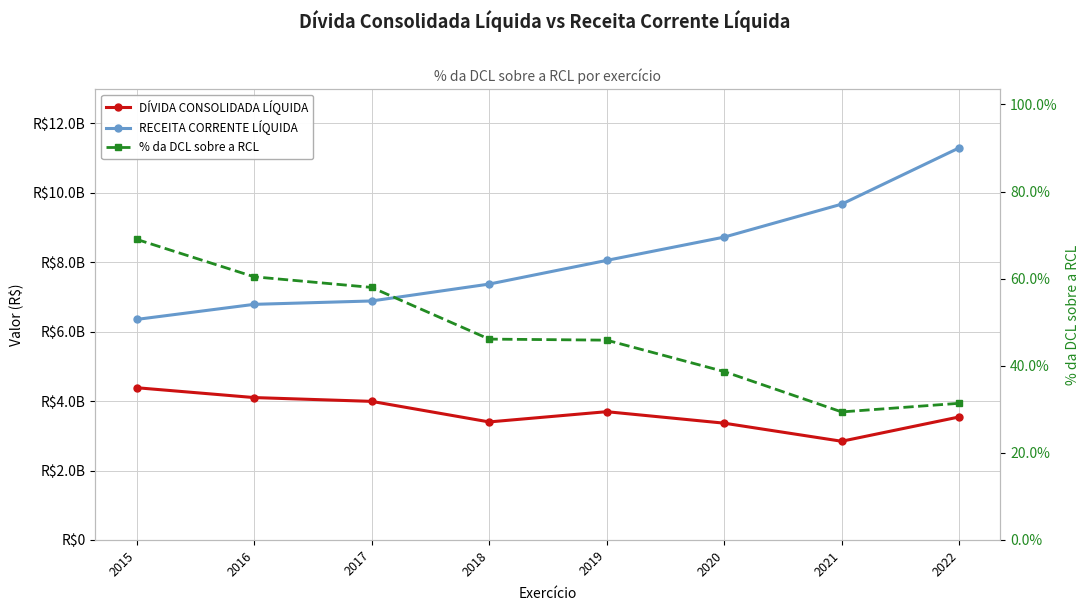

Is it true that % da DCL sobre a RCL equals 45.9 at 2019?

True